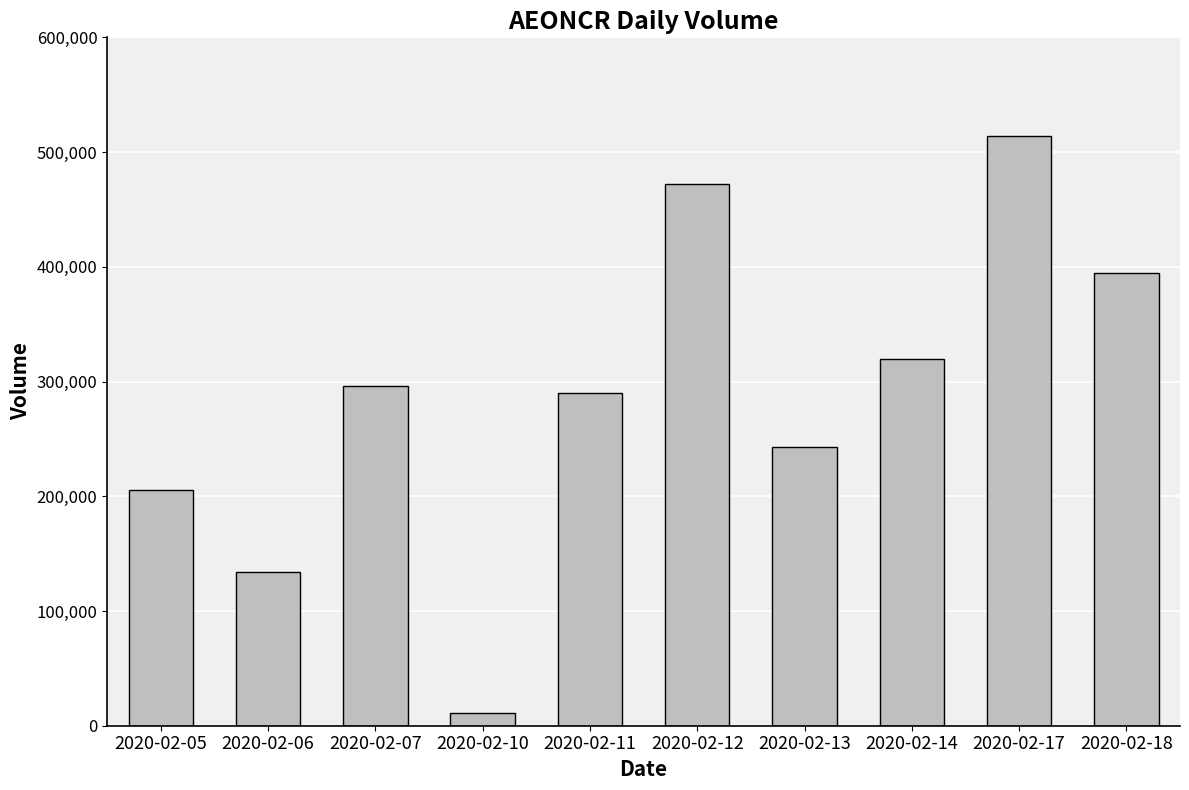

True or false: the data shows 289900 at 2020-02-11.

True